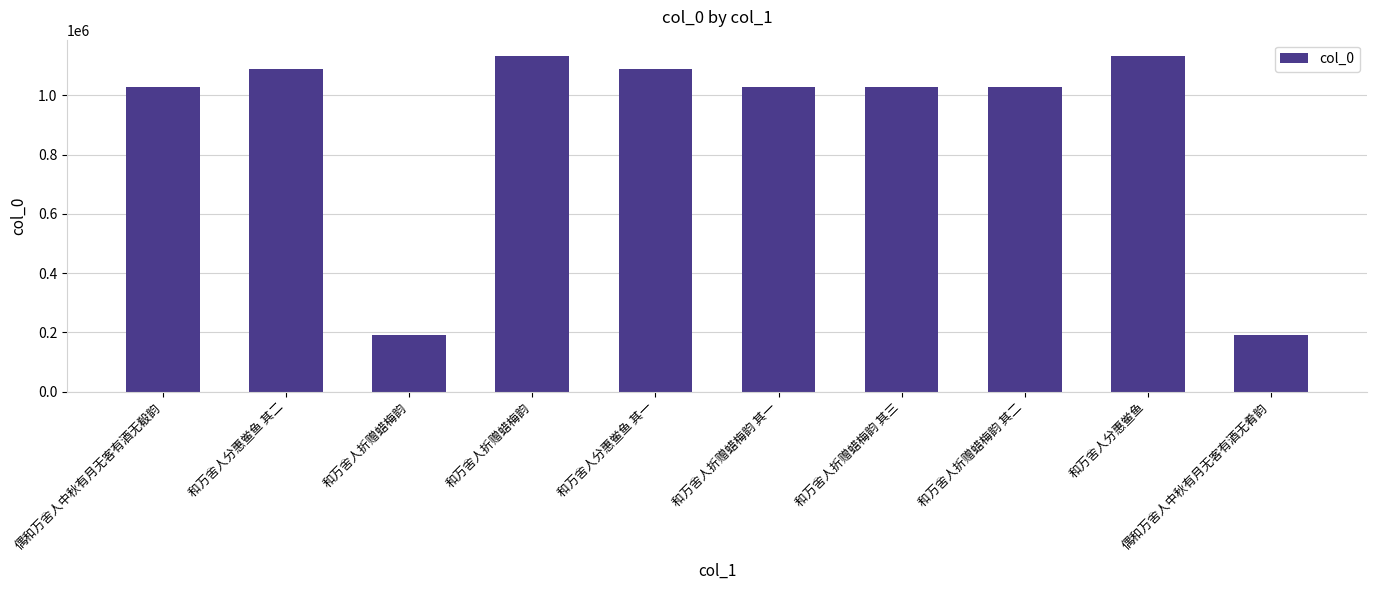

What is the average value?

894218